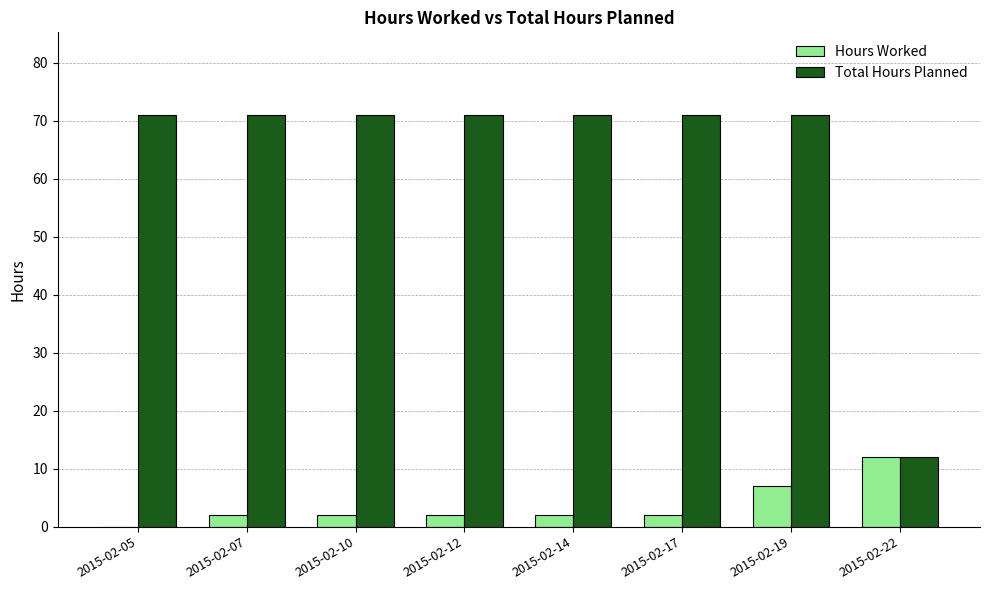

Reading left to right, transcribe all the data shown in this chart.

Hours Worked: 2015-02-05=0	2015-02-07=2	2015-02-10=2	2015-02-12=2	2015-02-14=2	2015-02-17=2	2015-02-19=7	2015-02-22=12
Total Hours Planned: 2015-02-05=71	2015-02-07=71	2015-02-10=71	2015-02-12=71	2015-02-14=71	2015-02-17=71	2015-02-19=71	2015-02-22=12